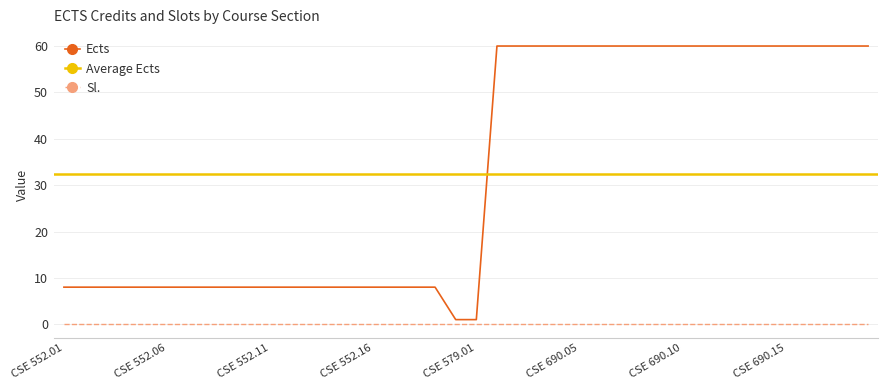

What is the ratio of the value at CSE 690.07 to the value at CSE 690.09?

1.0